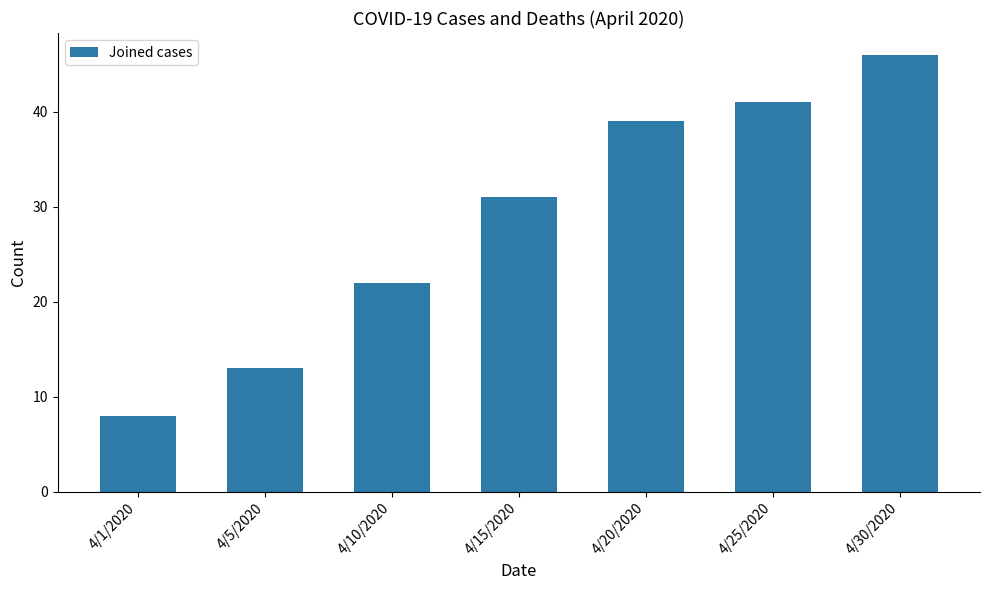

How many data points are less than 31?

3